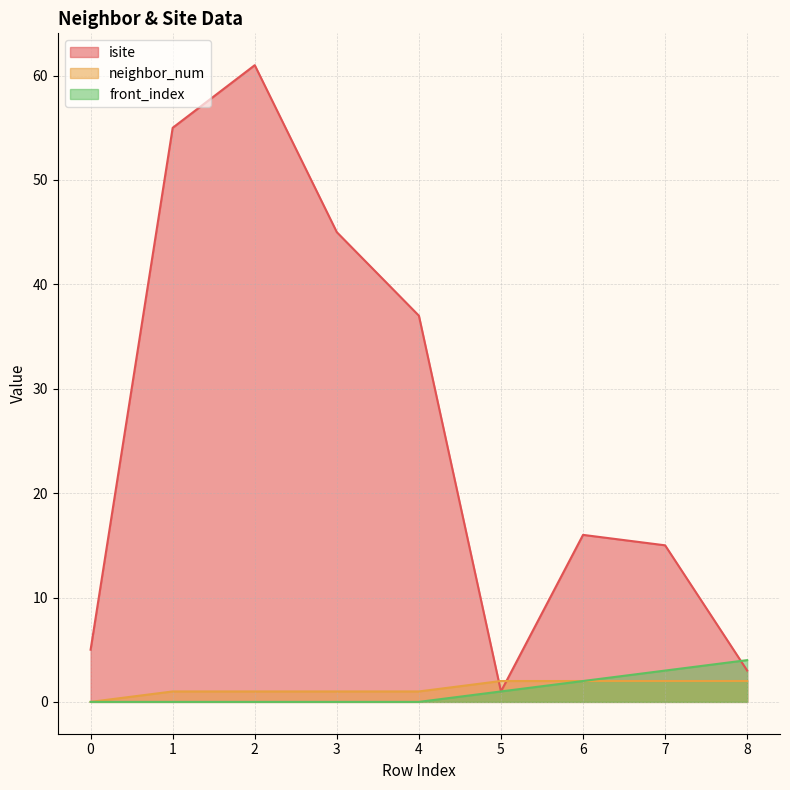

Is it true that front_index equals 1 at 6?

False